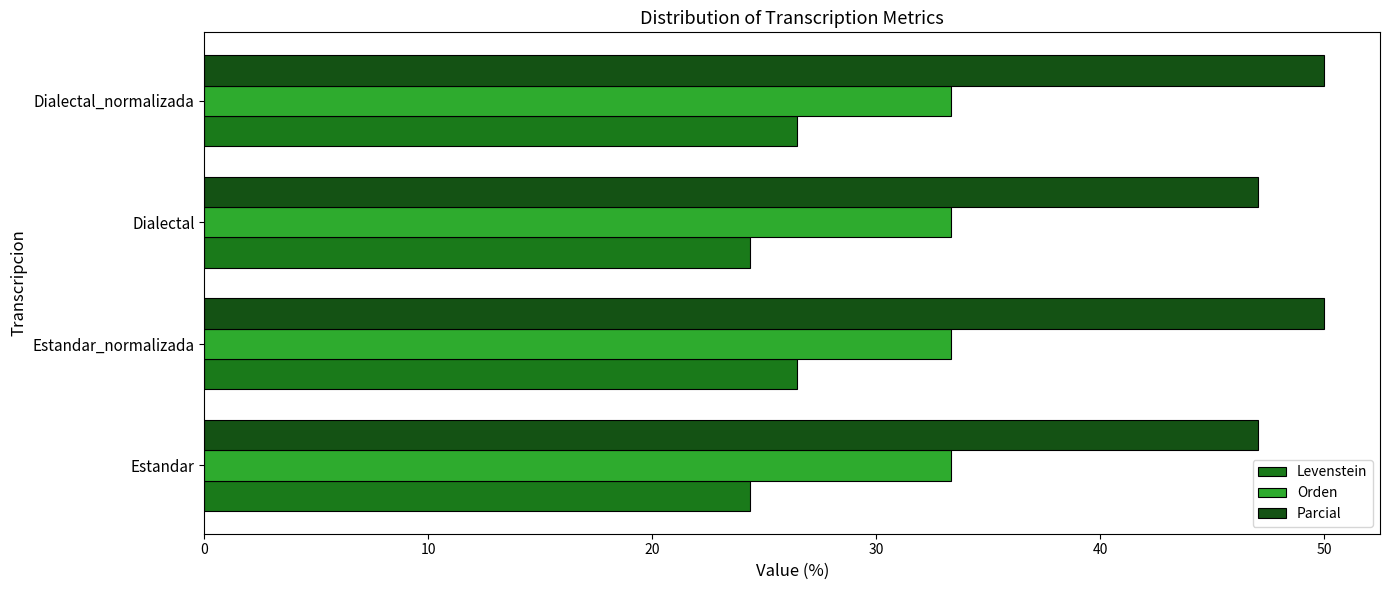

Rank the series by their average value, from lowest to highest.

Levenstein, Orden, Parcial